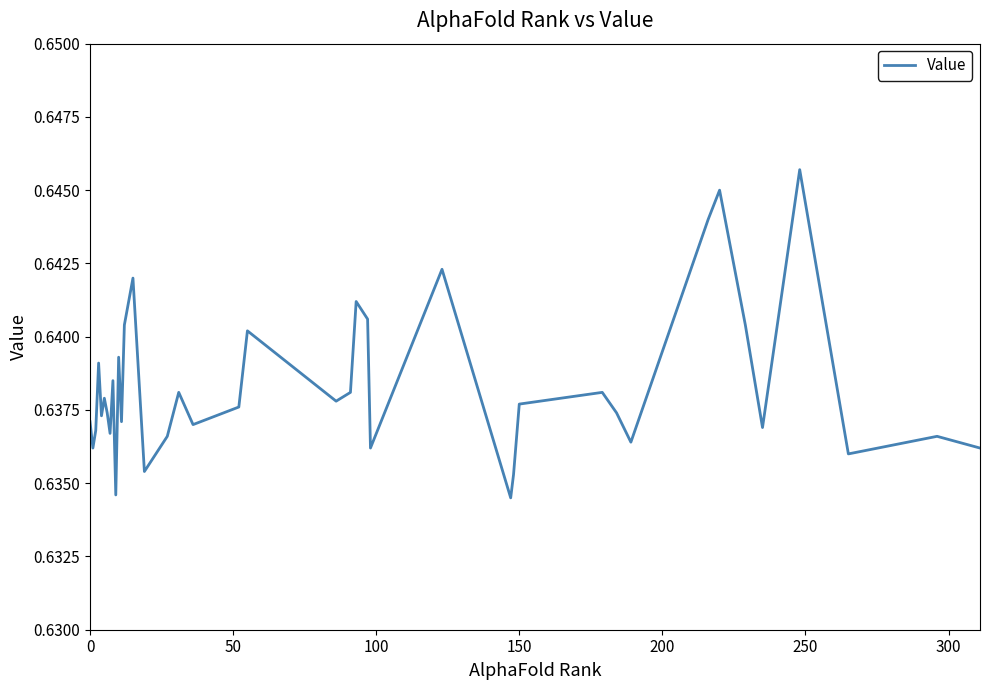

Is it true that the value at 0 is 0.3?

False